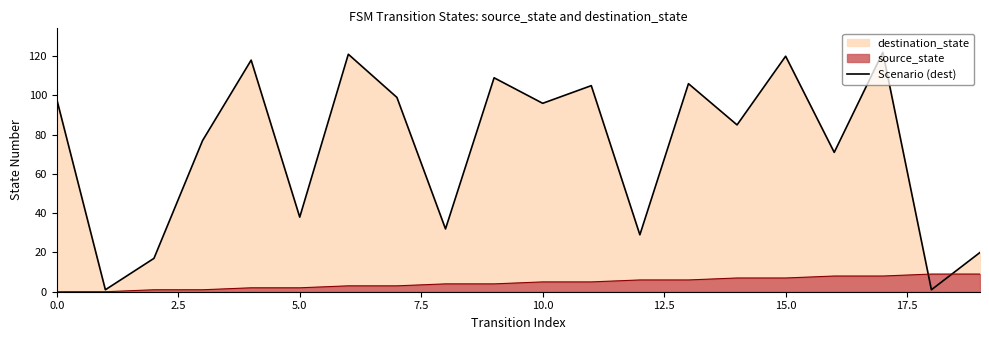

Which series has the largest total across all categories?

Scenario (dest)